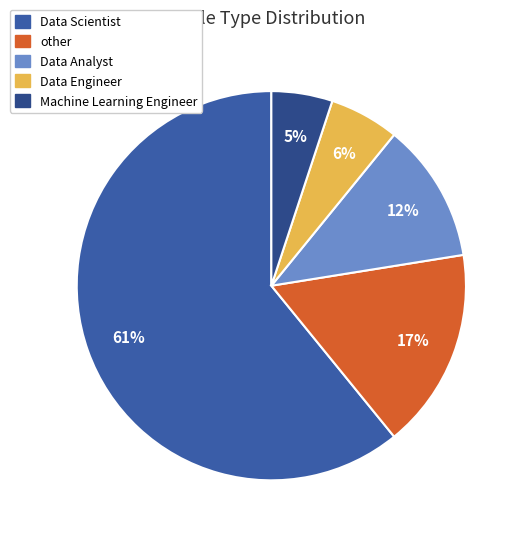

To the nearest percent, what percentage of the pie is Data Engineer?

6%